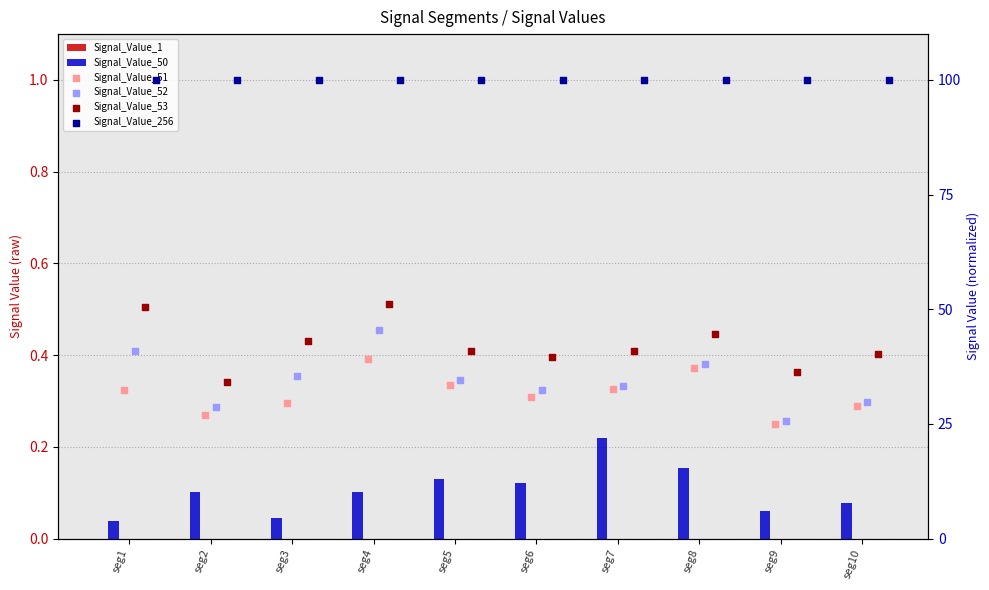

At which category is the sum across all series the highest?

seg4